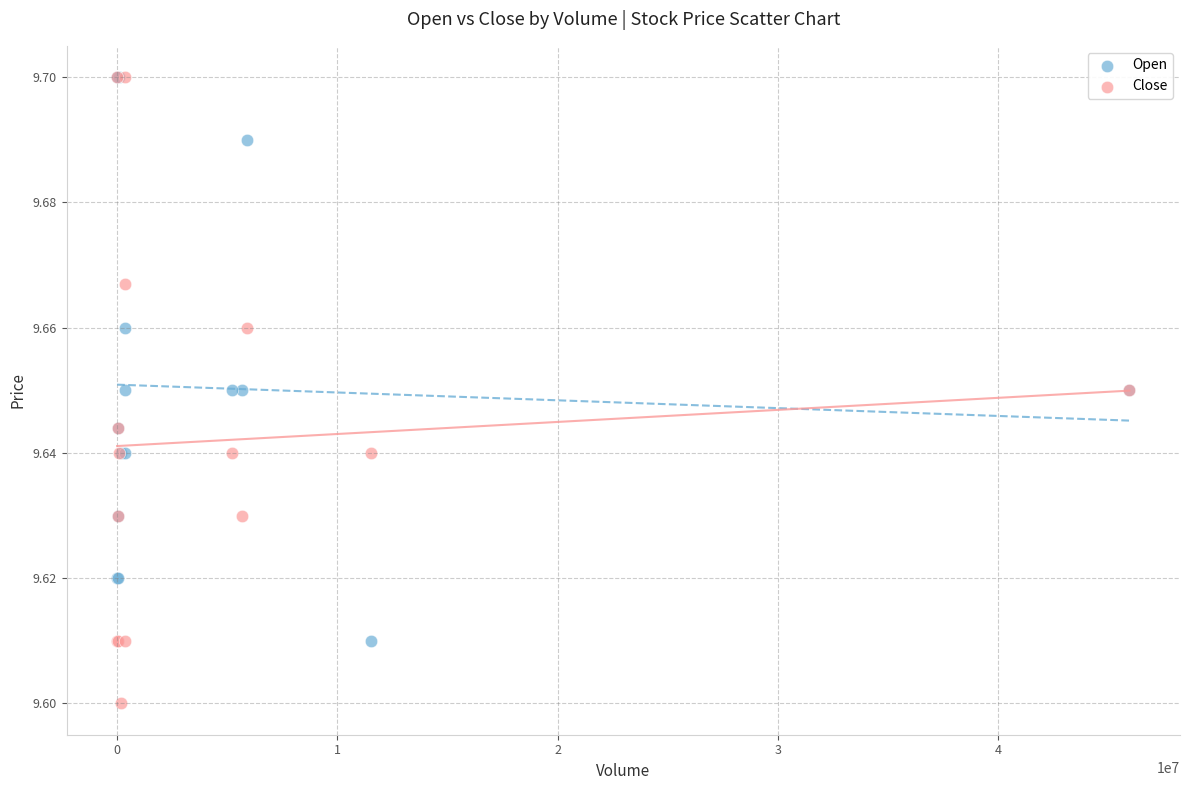

What are all the series names shown in the legend?

Open, Close